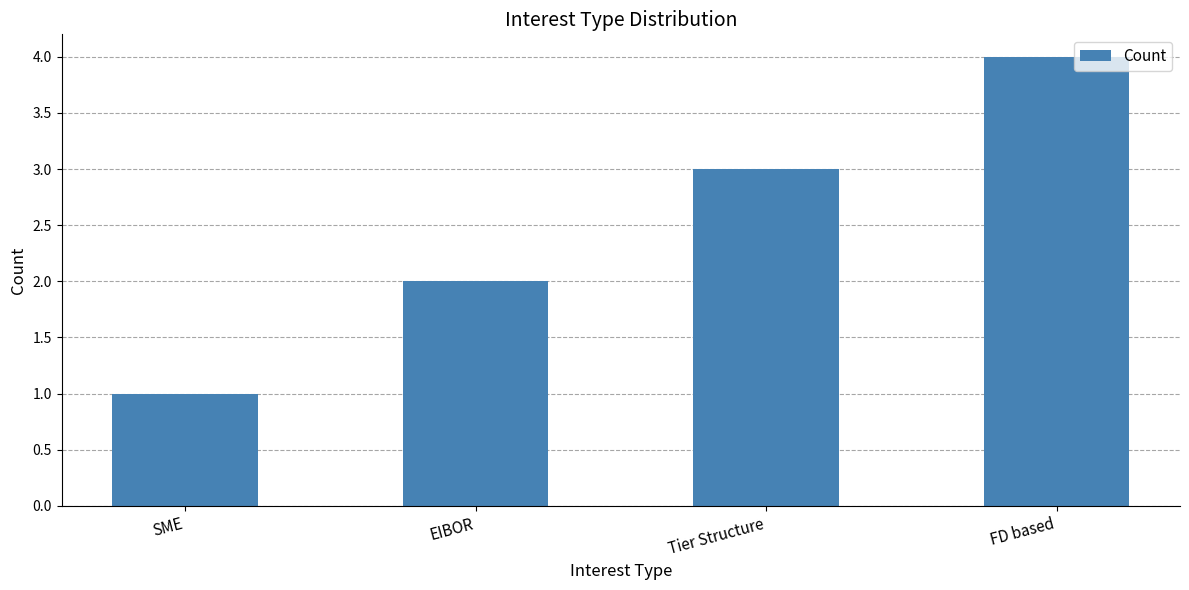

Which label corresponds to the smallest value in the chart?

SME